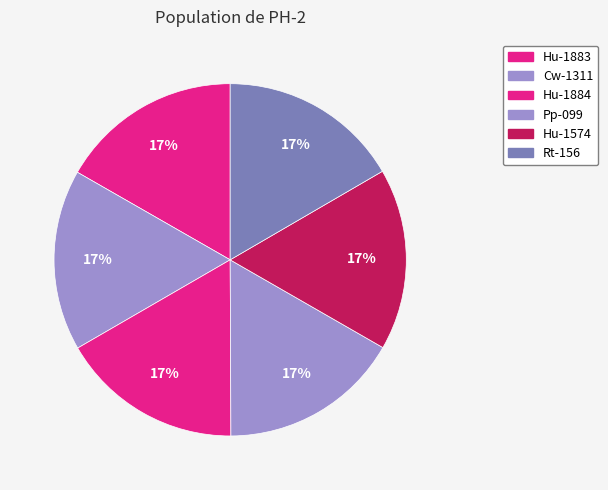

True or false: Hu-1883 accounts for 17% of the total.

True